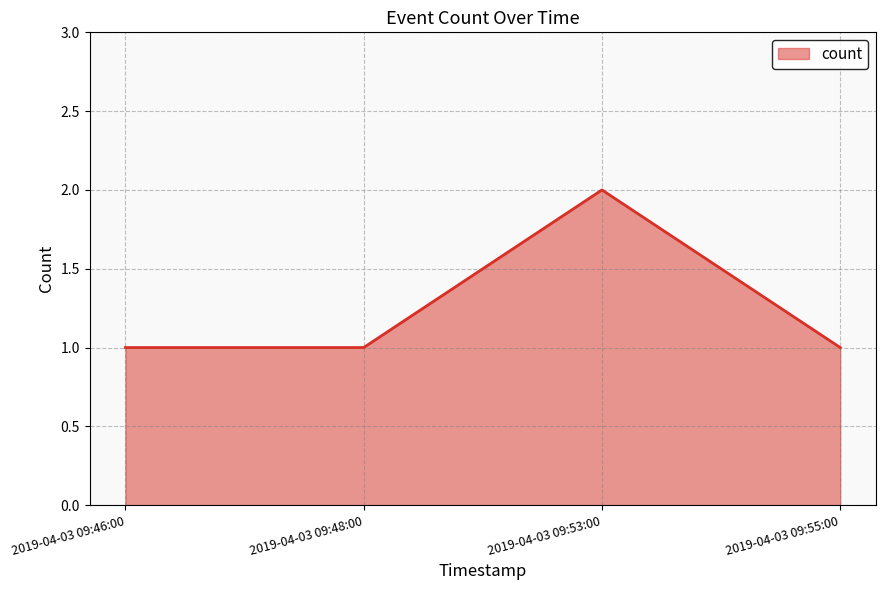

What is the sum of the values at 2019-04-03 09:46:00 and 2019-04-03 09:48:00?

2